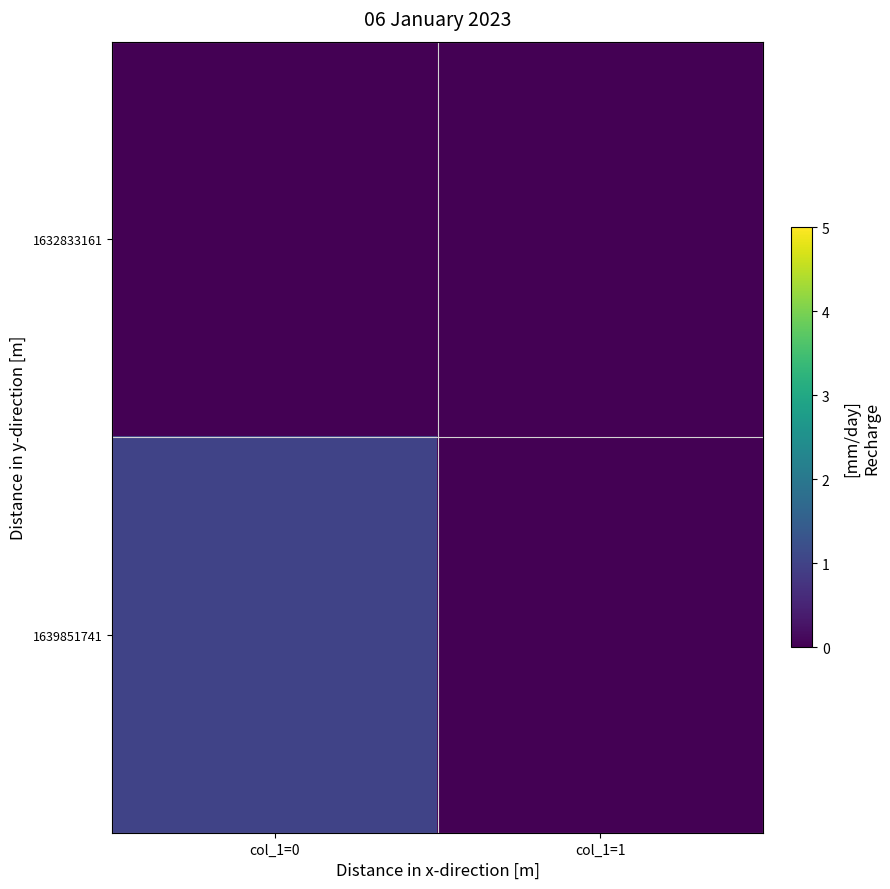

Which series changed the most between col_1=0 and col_1=1?

1639851741